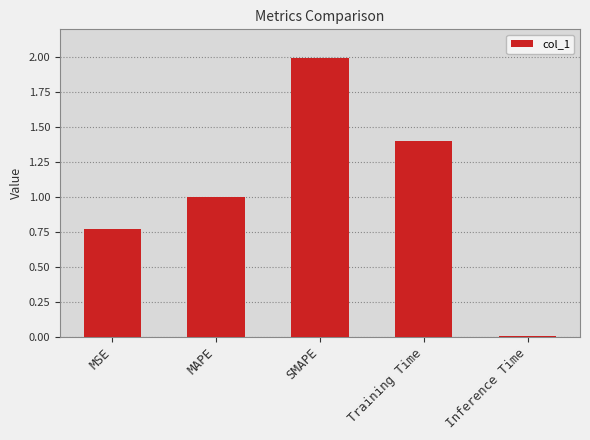

What is the difference between the values at MAPE and MSE?

0.2